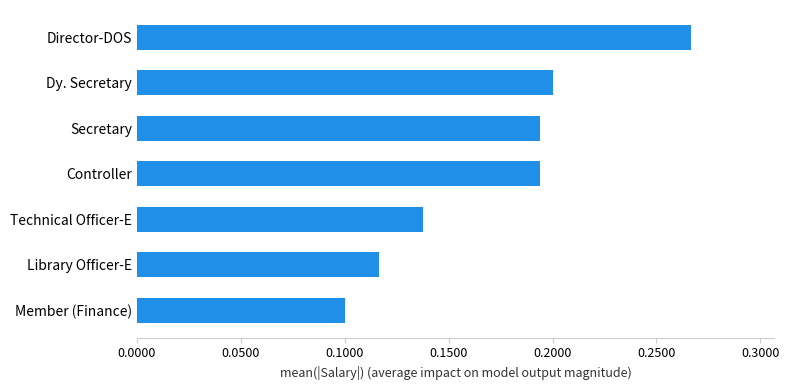

What is the difference between the maximum and minimum values?

166666.7